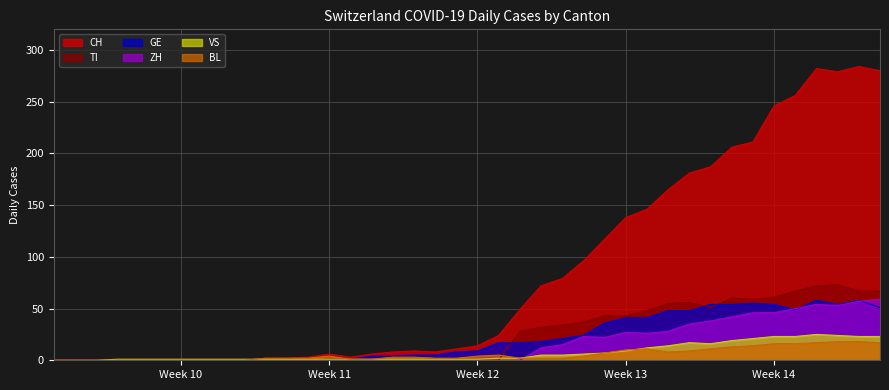

Is it true that ZH equals 0 at Week 10?

True